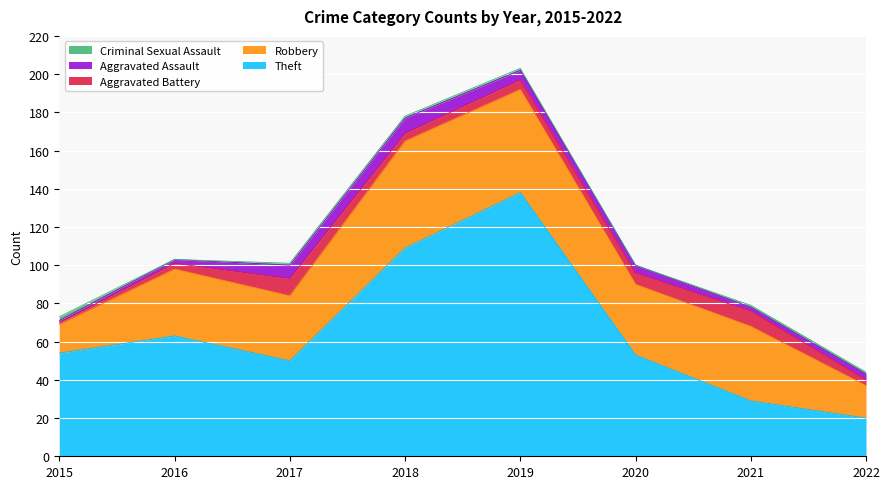

The Criminal Sexual Assault series shows 1 at 2021. True or false?

True